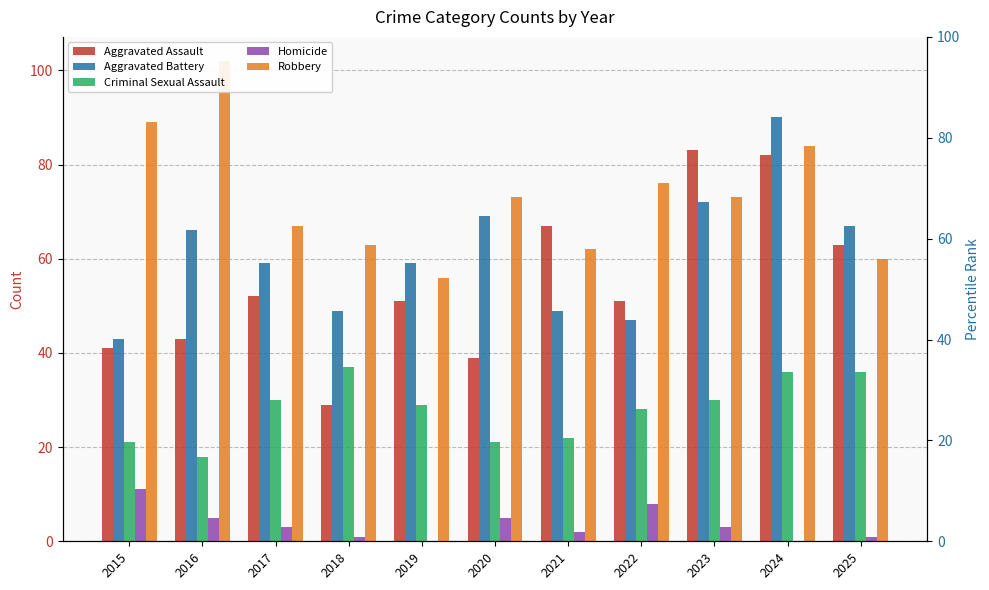

What is the difference between the highest and lowest values at 2020?

68